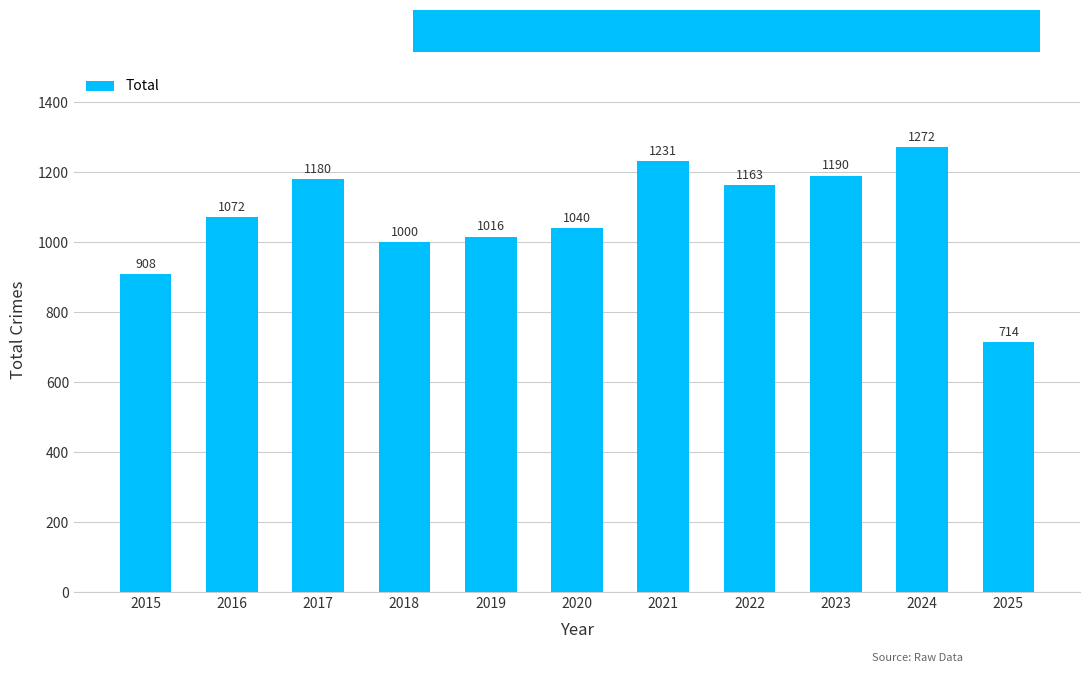

What is the value of the 4th bar from the left?

1000